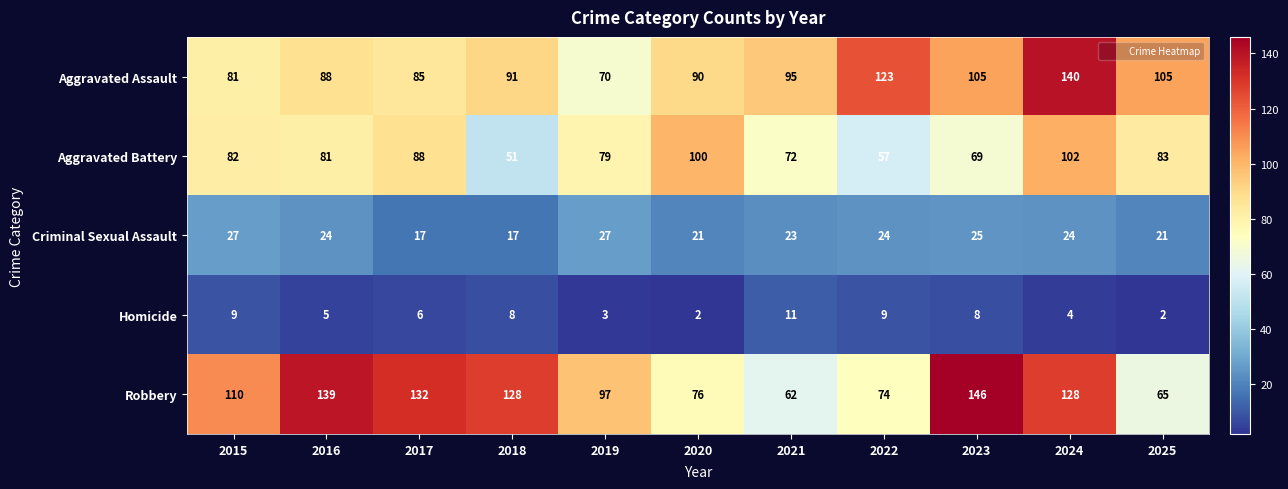

What is the difference between the highest and lowest values at 2016?

134